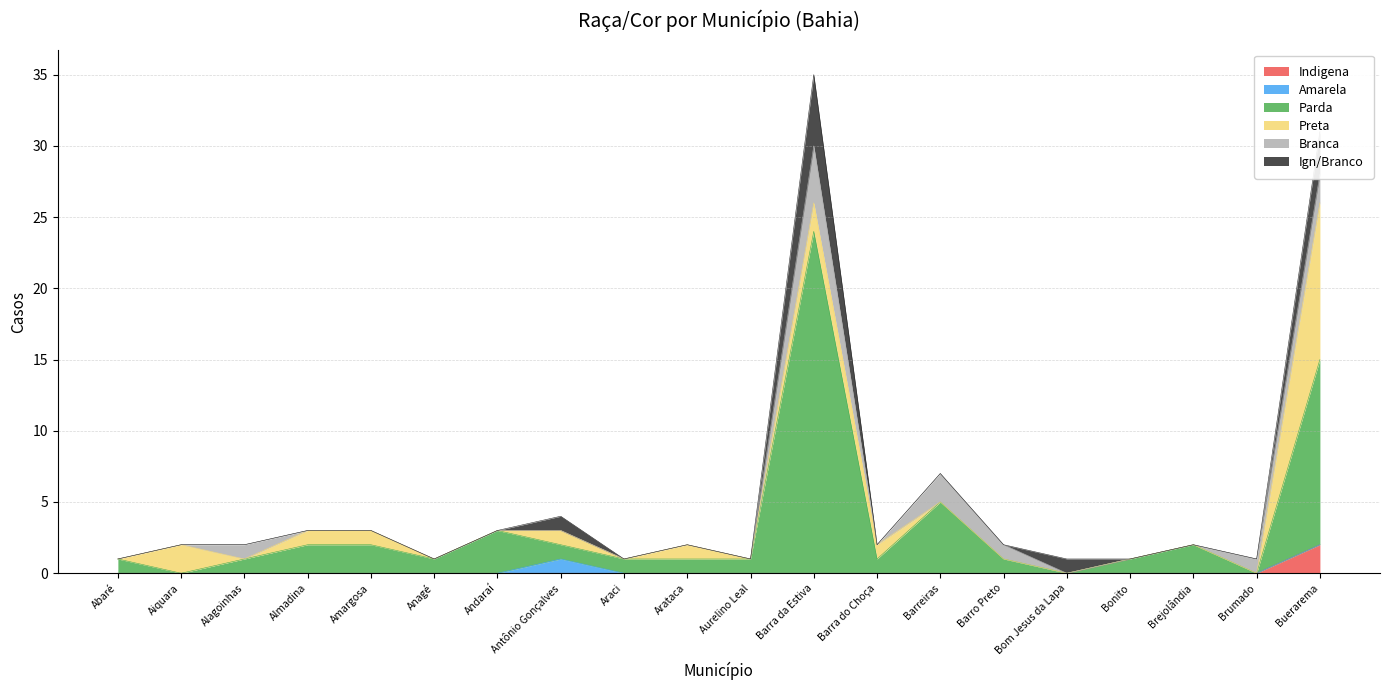

How many Ign/Branco values are between 0 and 1?

18